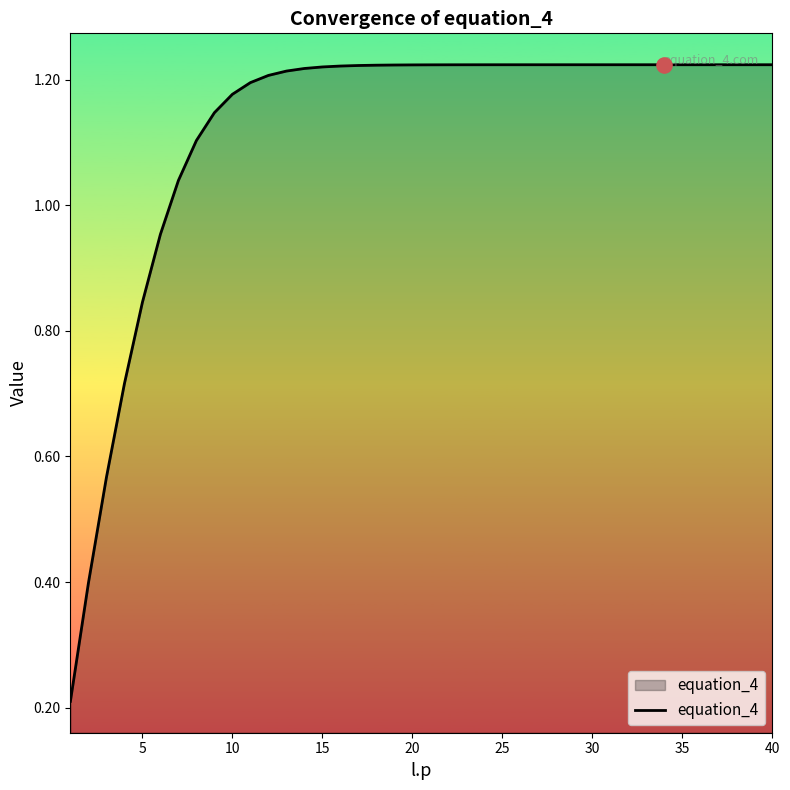

How many lines are shown in the chart?

1